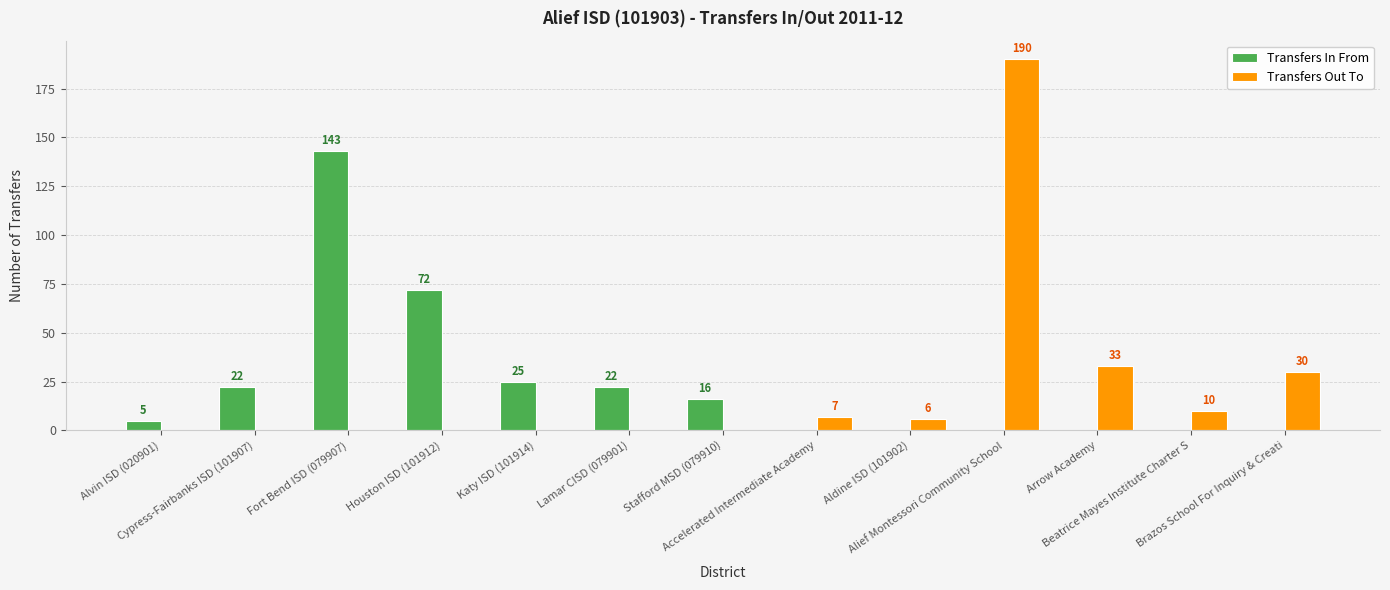

Which series has the largest total across all categories?

Transfers In From